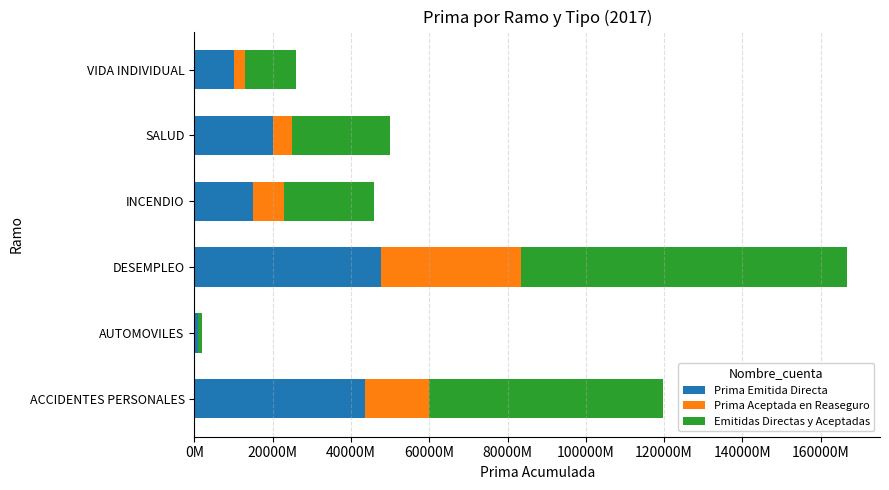

Rank the series by their average value, from lowest to highest.

Prima Aceptada en Reaseguro, Prima Emitida Directa, Emitidas Directas y Aceptadas